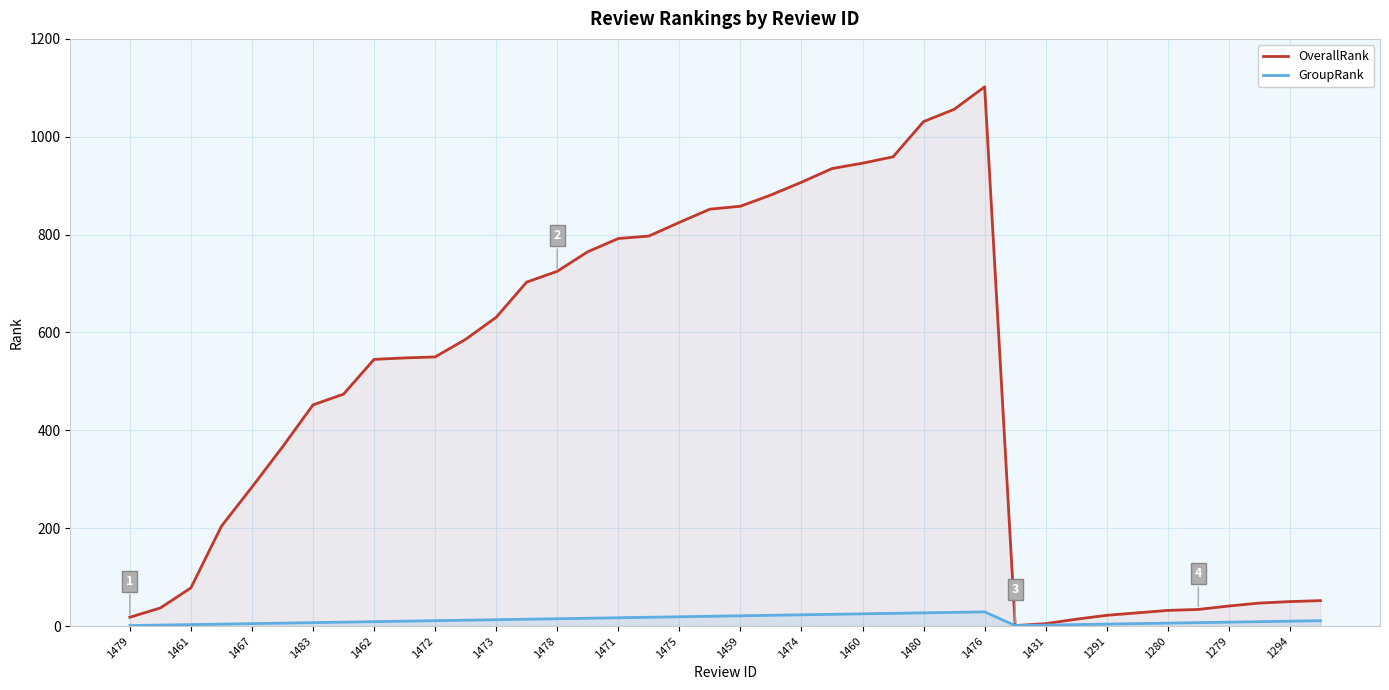

List the series in order of their peak value, highest first.

OverallRank, GroupRank